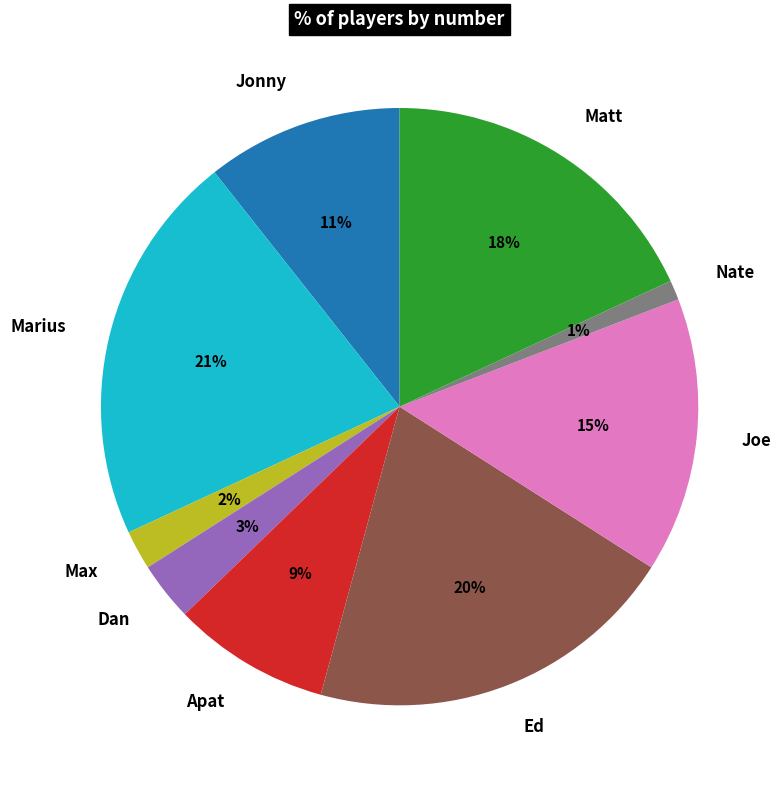

How many slices are in this pie chart?

9